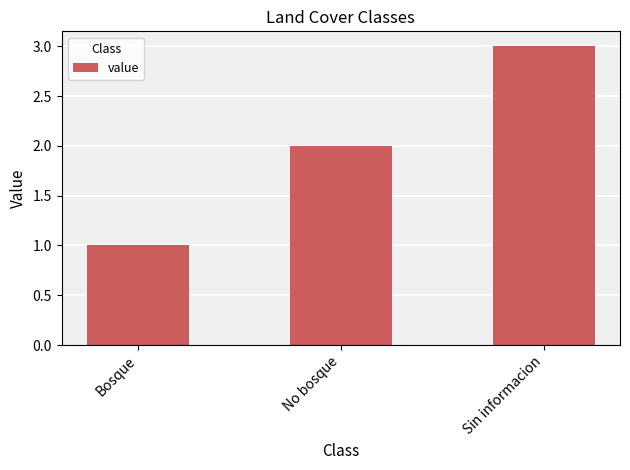

The value at No bosque is 3. True or false?

False